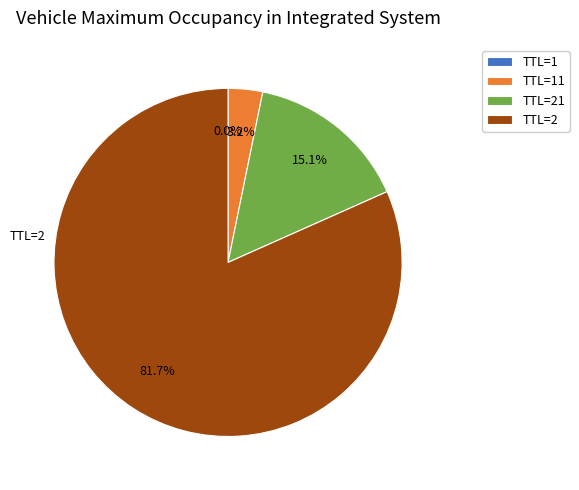

Between TTL=21 and TTL=2, which is larger?

TTL=2